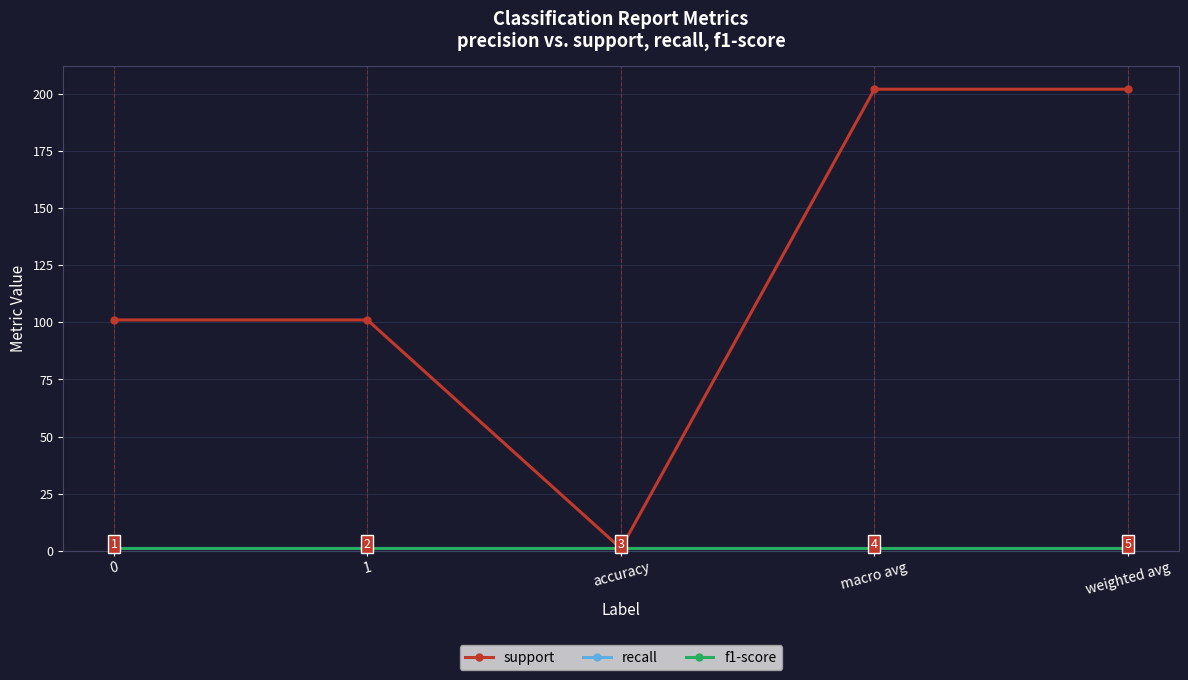

Which series has the widest spread of values?

support